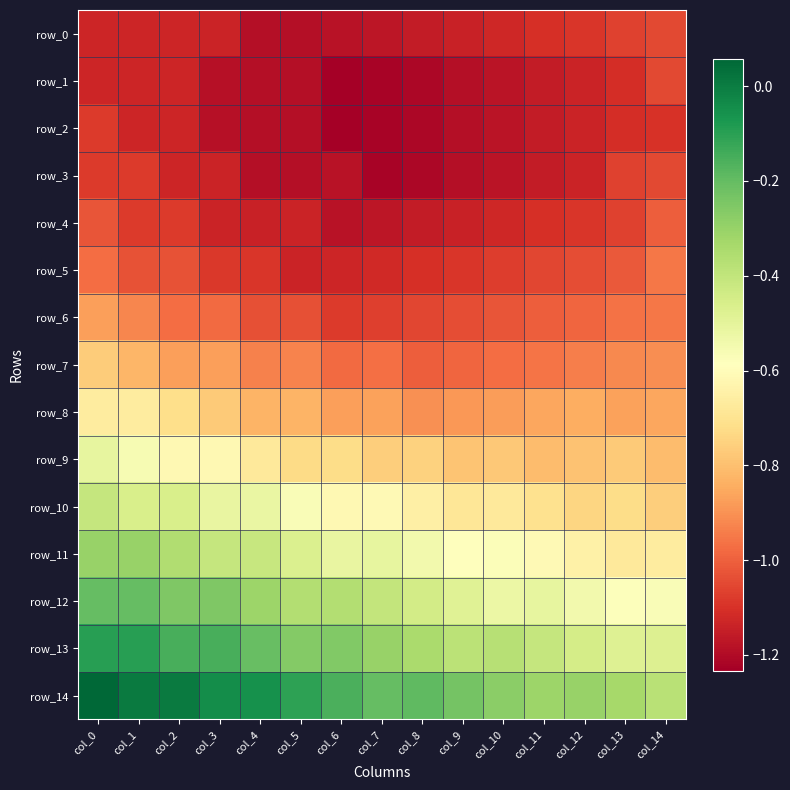

The value of row_7 at col_14 is -0.9. True or false?

True